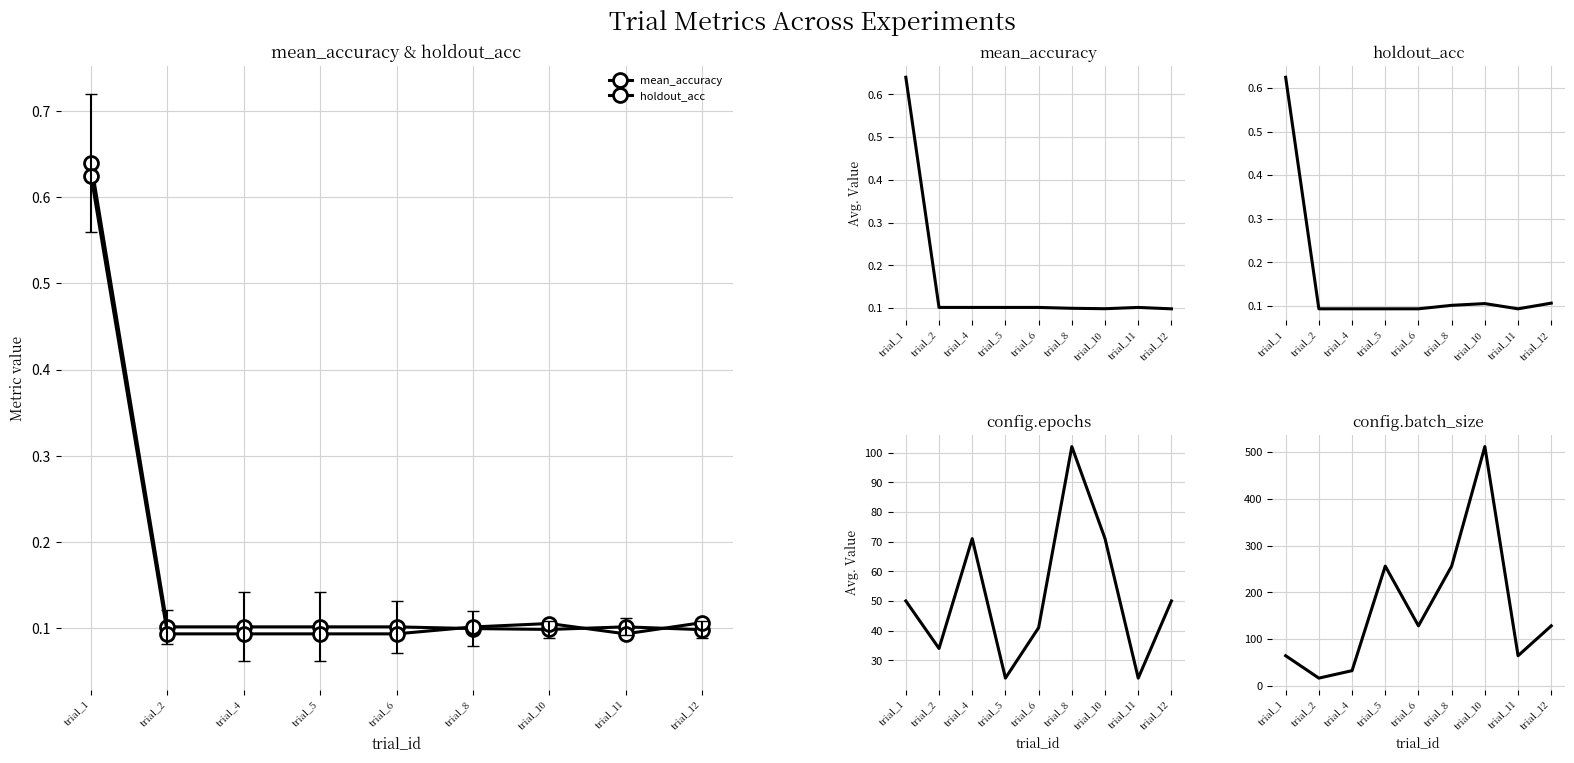

Reading left to right, what are all the values shown in this chart?

mean_accuracy: trial_1=0.6	trial_2=0.1	trial_4=0.1	trial_5=0.1	trial_6=0.1	trial_8=0.1	trial_10=0.1	trial_11=0.1	trial_12=0.1
holdout_acc: trial_1=0.6	trial_2=0.1	trial_4=0.1	trial_5=0.1	trial_6=0.1	trial_8=0.1	trial_10=0.1	trial_11=0.1	trial_12=0.1
config.epochs: trial_1=50.0	trial_2=34.0	trial_4=71.0	trial_5=24.0	trial_6=41.0	trial_8=102.0	trial_10=71.0	trial_11=24.0	trial_12=50.0
config.batch_size: trial_1=64.0	trial_2=16.0	trial_4=32.0	trial_5=256.0	trial_6=128.0	trial_8=256.0	trial_10=512.0	trial_11=64.0	trial_12=128.0